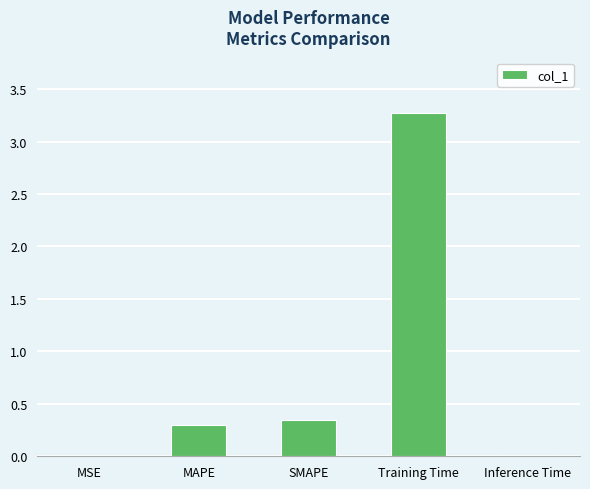

Which has a higher value, MSE or Training Time?

Training Time